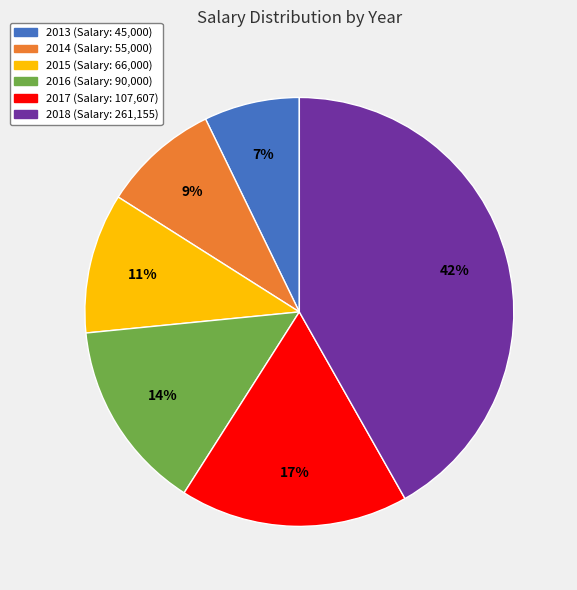

Rank the categories by value from highest to lowest.

2018, 2017, 2016, 2015, 2014, 2013